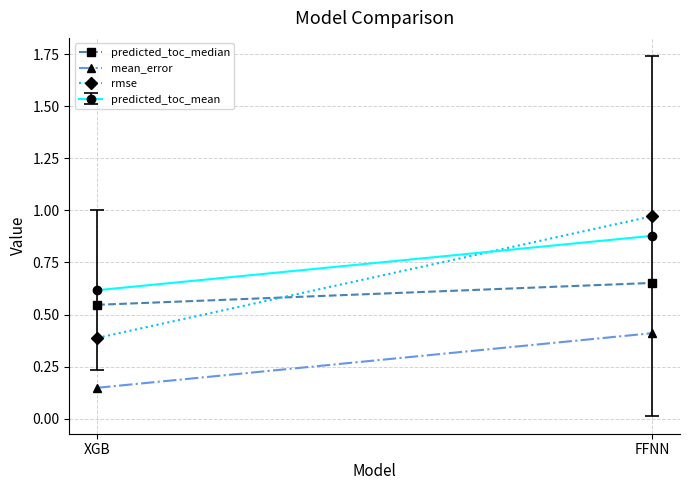

At FFNN, list the series in order from largest to smallest.

rmse, predicted_toc_median, mean_error